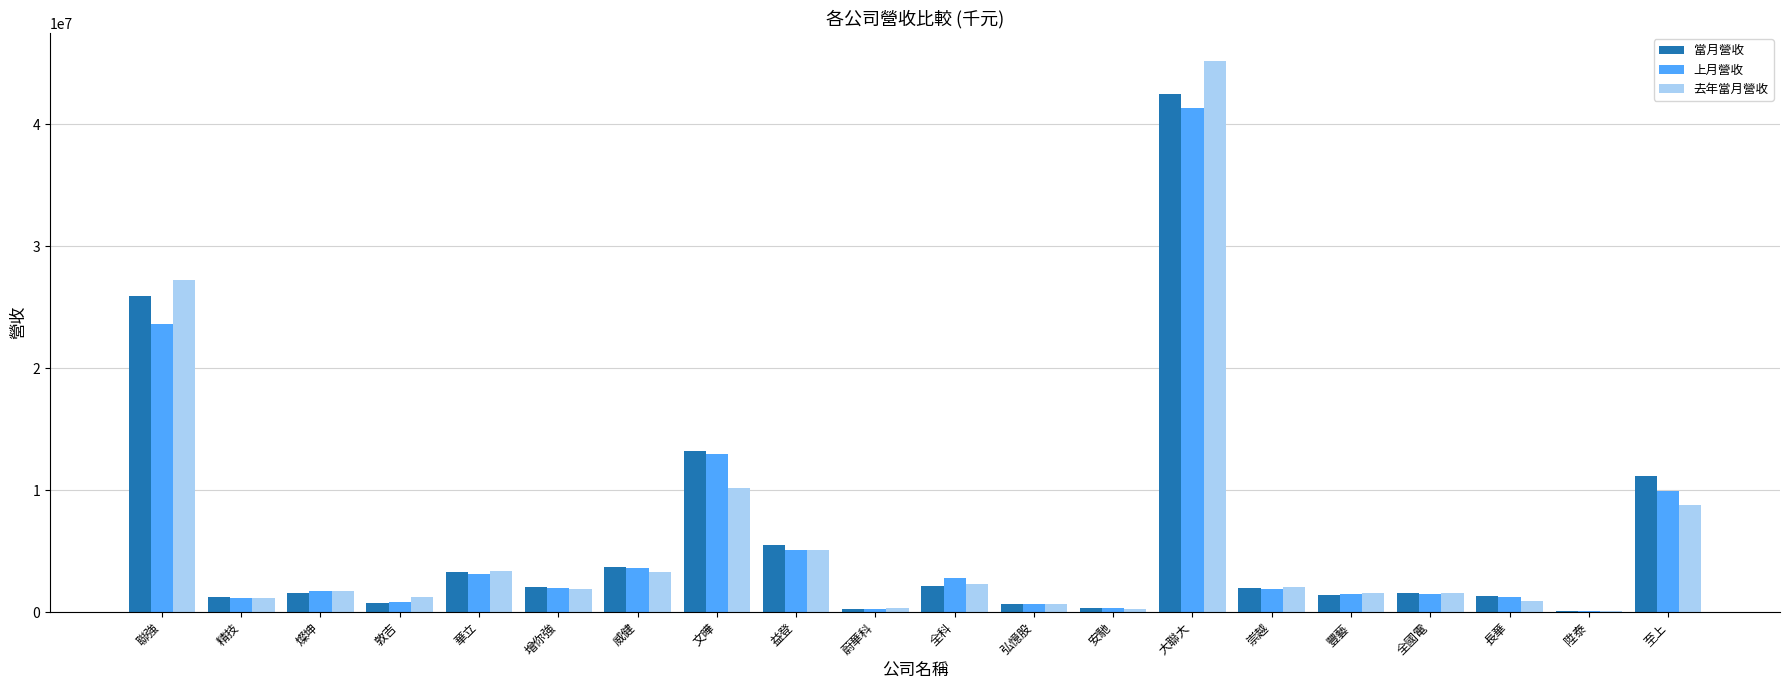

At which category does the chart reach its peak across all series?

大聯大